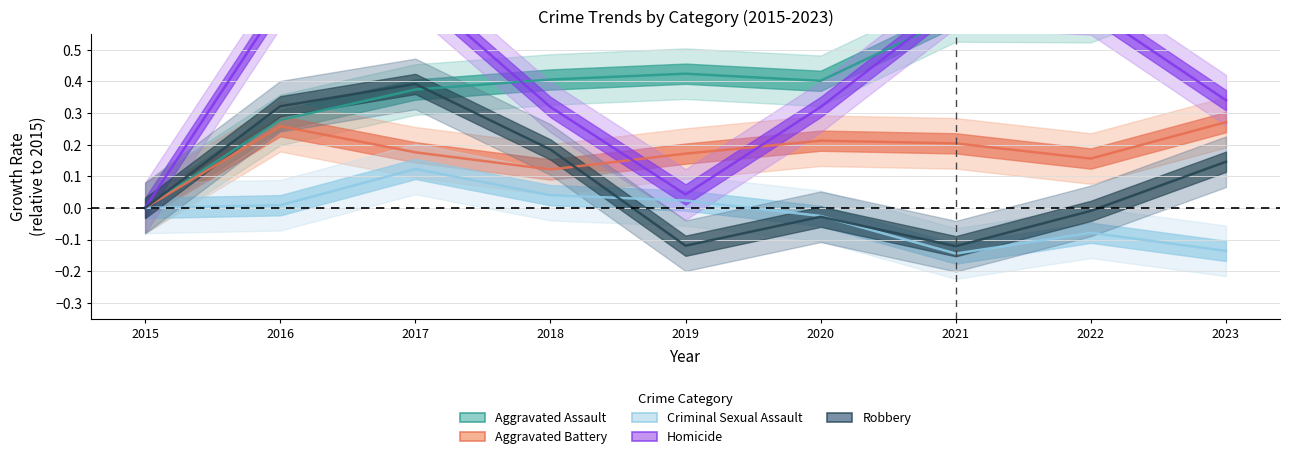

What is the maximum value shown in the chart?

0.8